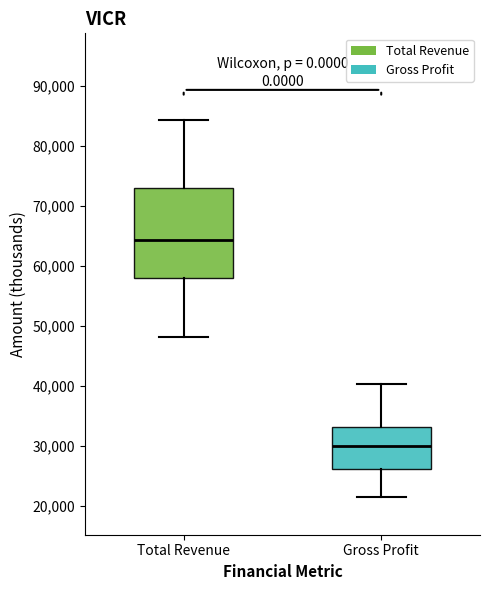

Which box's median line is the highest?

Total Revenue